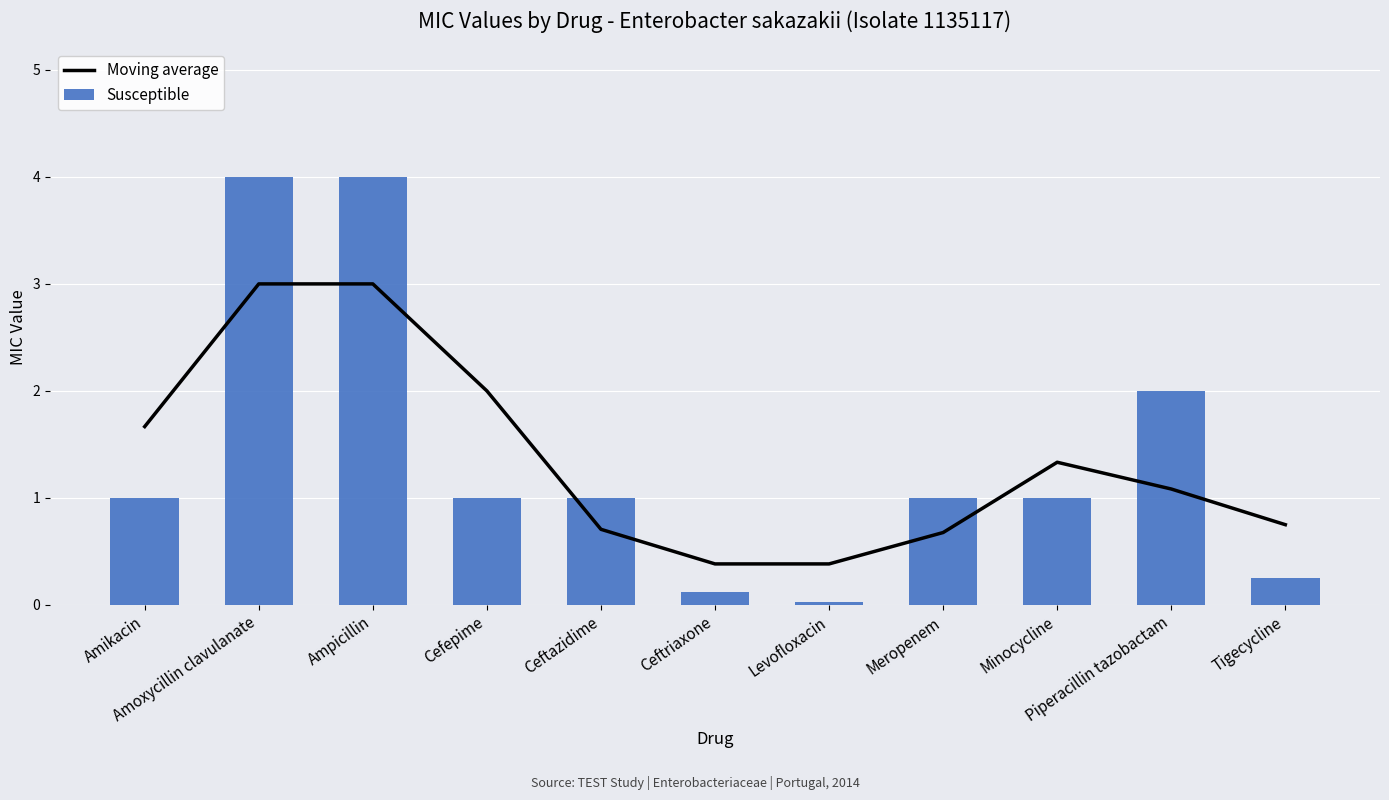

What is the spread (max minus min) of values at Minocycline?

0.3